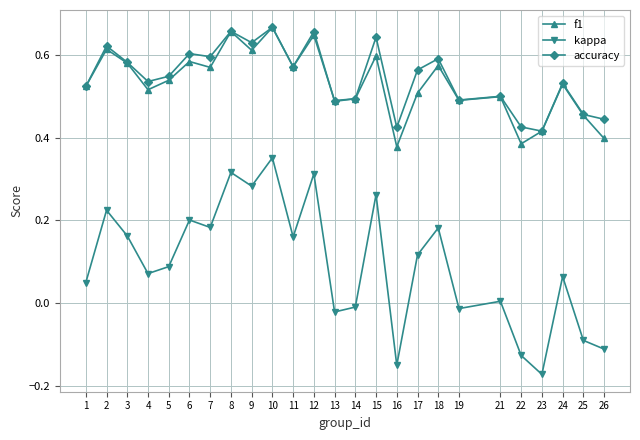

How many interior local valleys does the kappa series have?

8